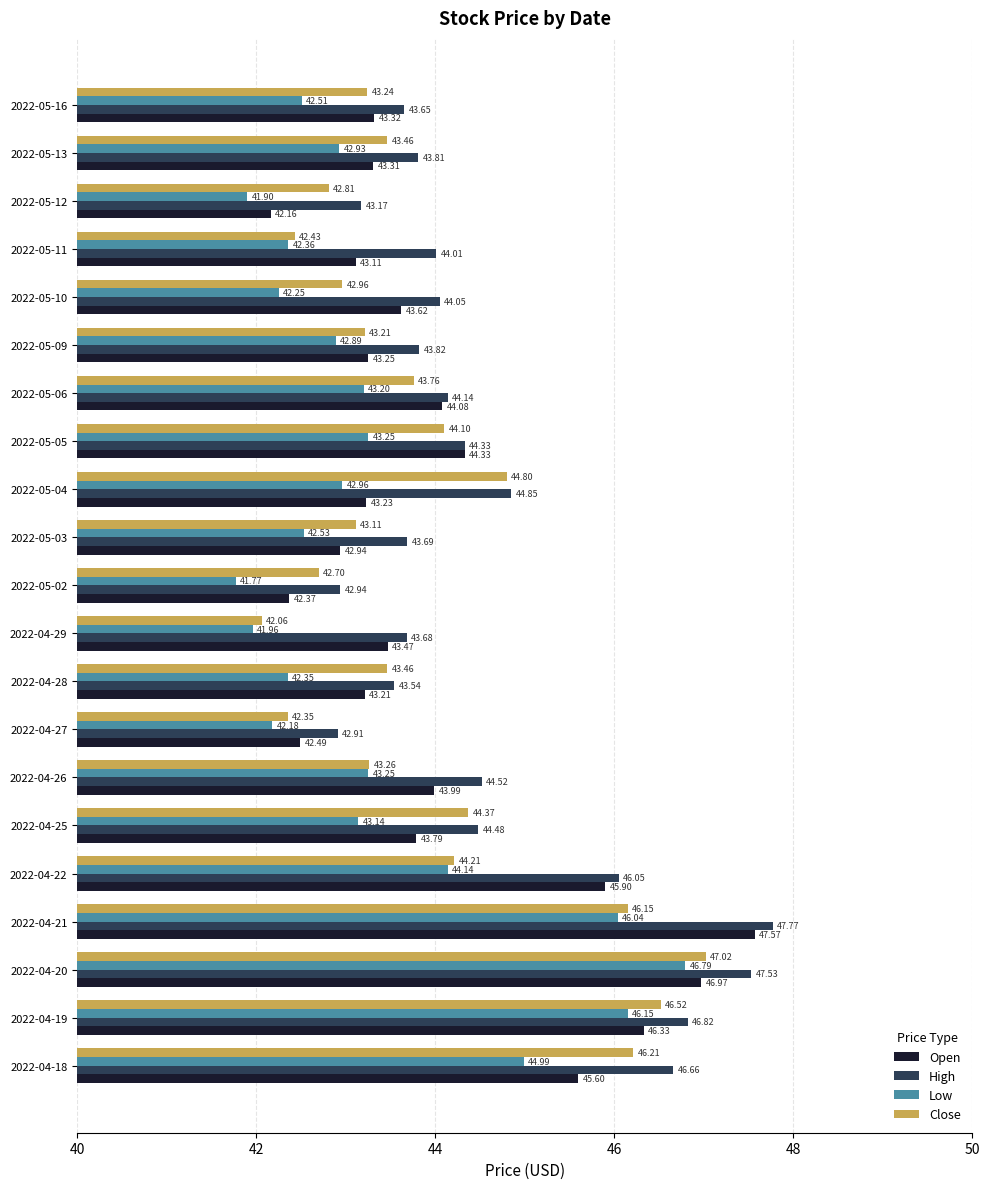

Which series has the largest total across all categories?

High